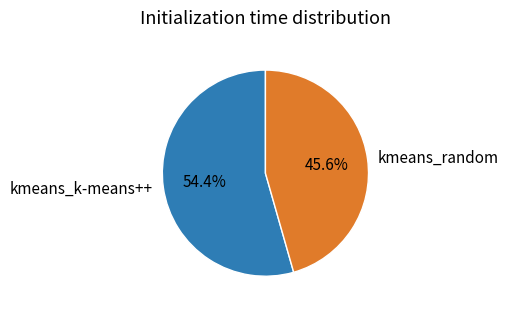

To the nearest percent, what portion does kmeans_random represent?

46%